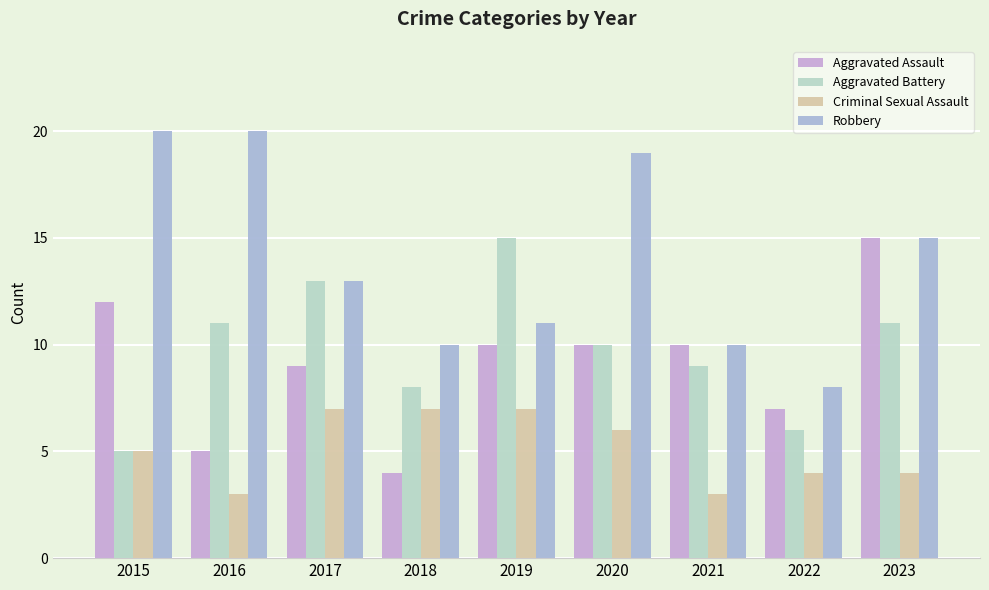

The value of Aggravated Battery at 2015 is 5. True or false?

True